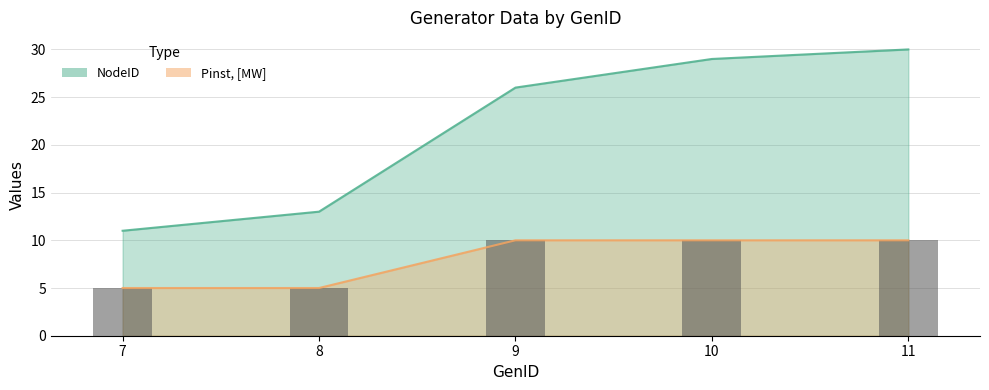

List the labels in order of value, smallest first.

7, 8, 9, 10, 11